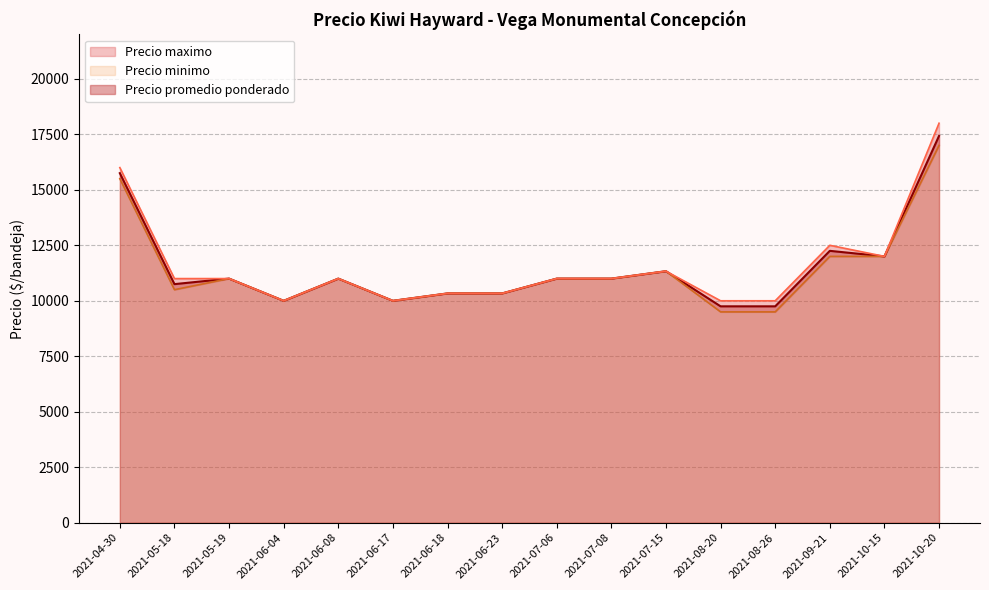

What is the minimum value for Precio promedio ponderado?

9750.0